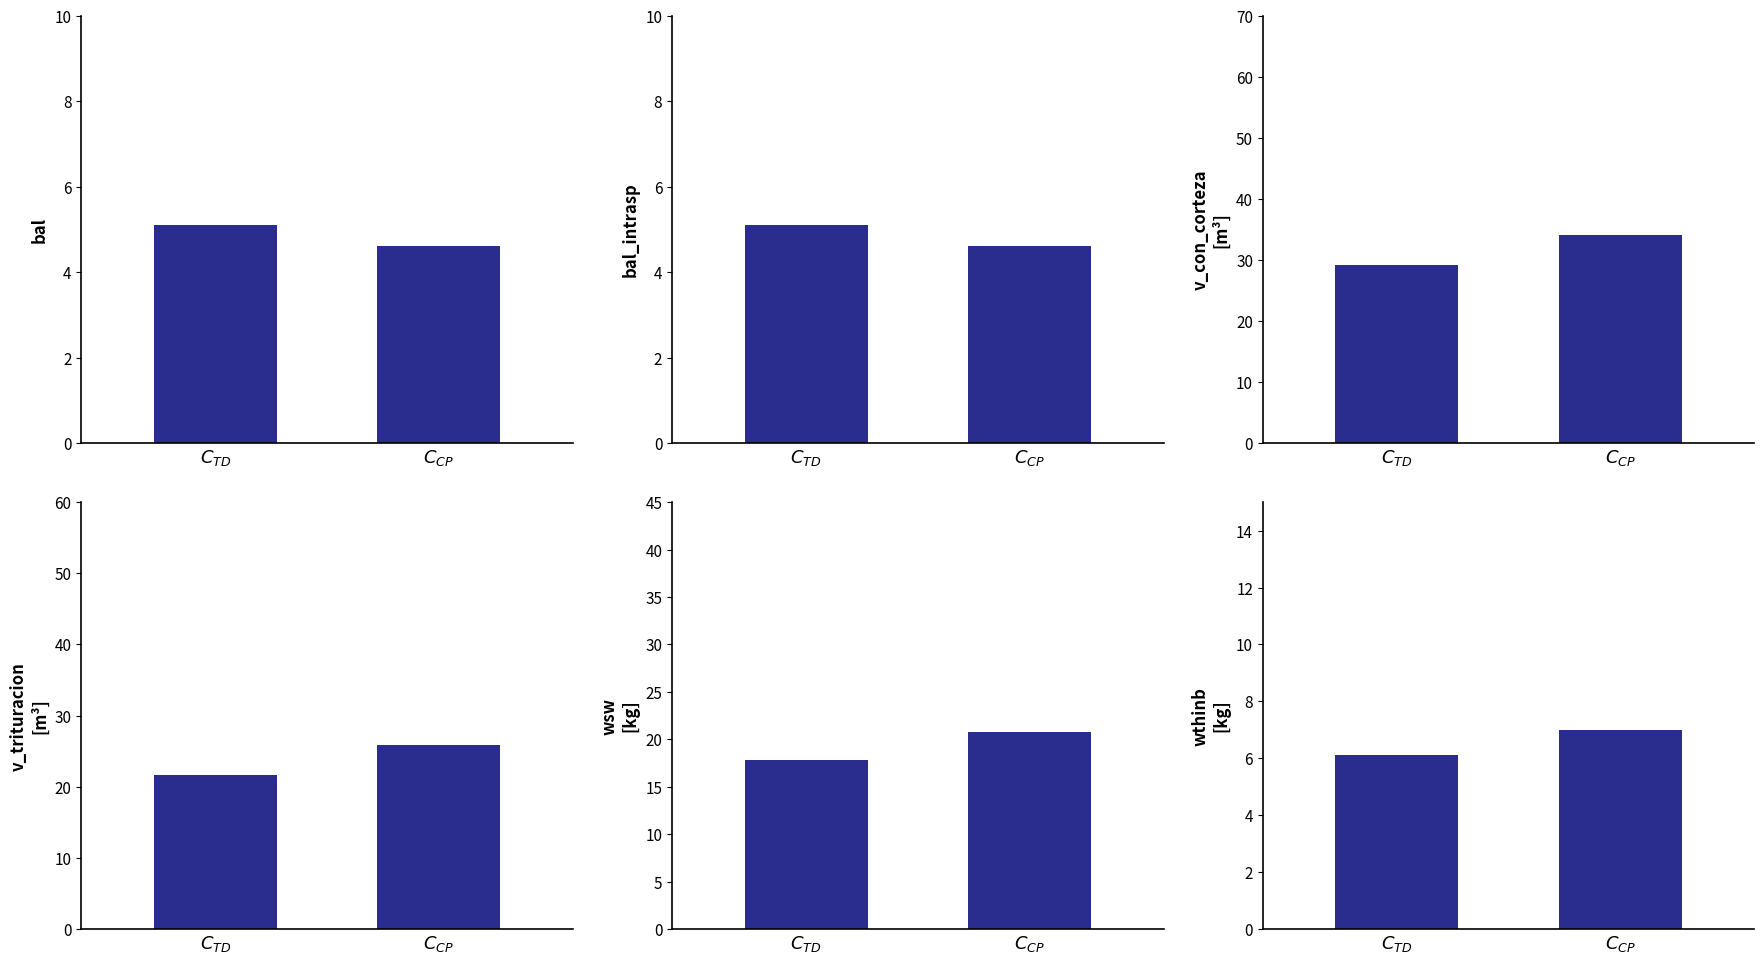

Reading right to left, extract all data points from this chart.

bal: 4.6	5.1
bal_intrasp: 4.6	5.1
v_con_corteza: 34.1	29.1
v_trituracion: 25.9	21.6
wsw: 20.8	17.8
wthinb: 7.0	6.1